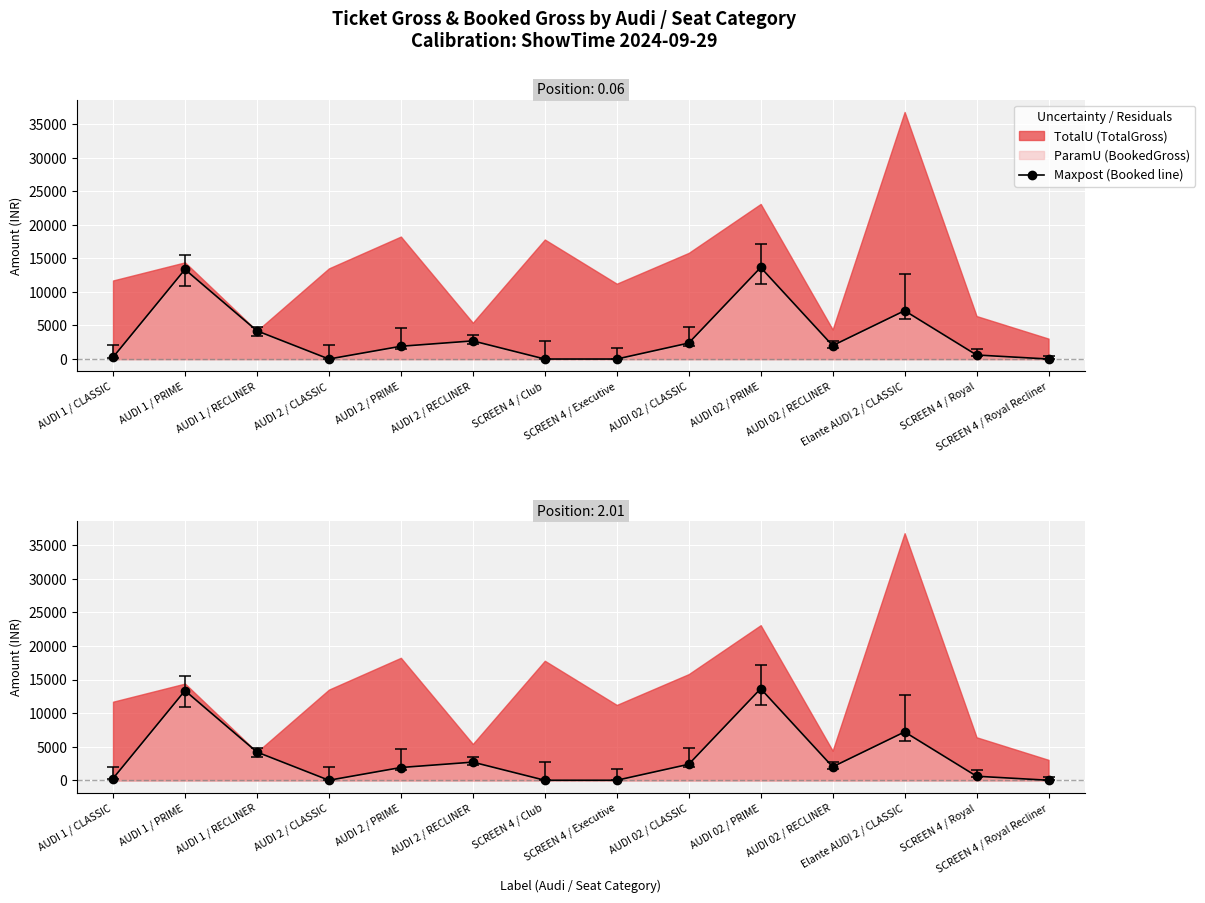

Rank the categories by value from highest to lowest.

AUDI 02 / PRIME, AUDI 1 / PRIME, Elante AUDI 2 / CLASSIC, AUDI 1 / RECLINER, AUDI 2 / RECLINER, AUDI 02 / CLASSIC, AUDI 02 / RECLINER, AUDI 2 / PRIME, SCREEN 4 / Royal, AUDI 1 / CLASSIC, AUDI 2 / CLASSIC, SCREEN 4 / Club, SCREEN 4 / Executive, SCREEN 4 / Royal Recliner